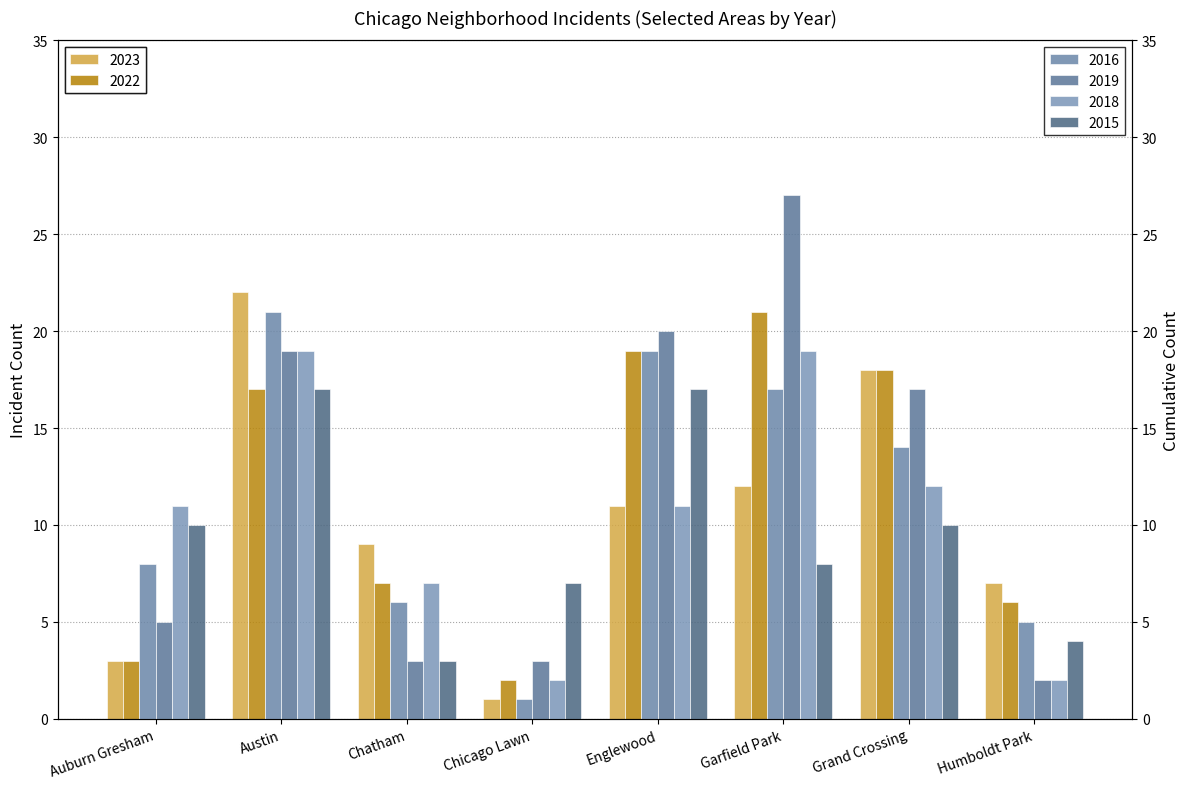

Is the value of 2015 at Chatham greater than the value of 2016 at Grand Crossing?

No